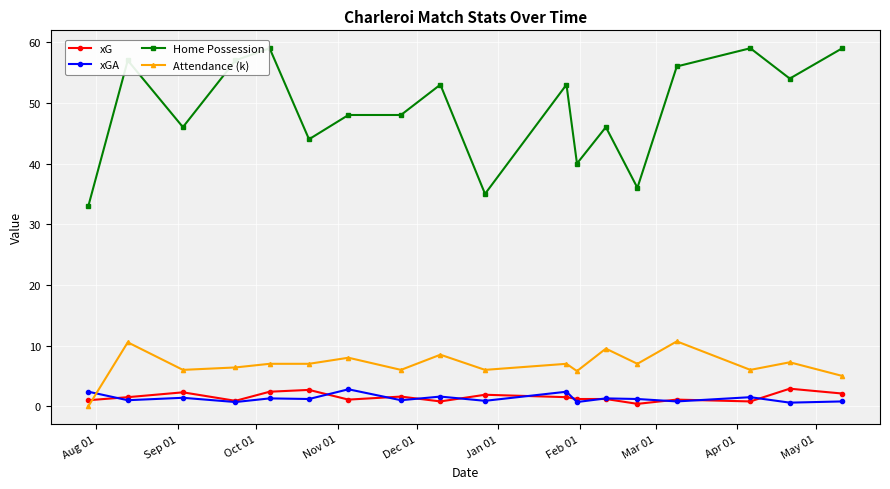

True or false: xG and Home Possession cross at least once.

False